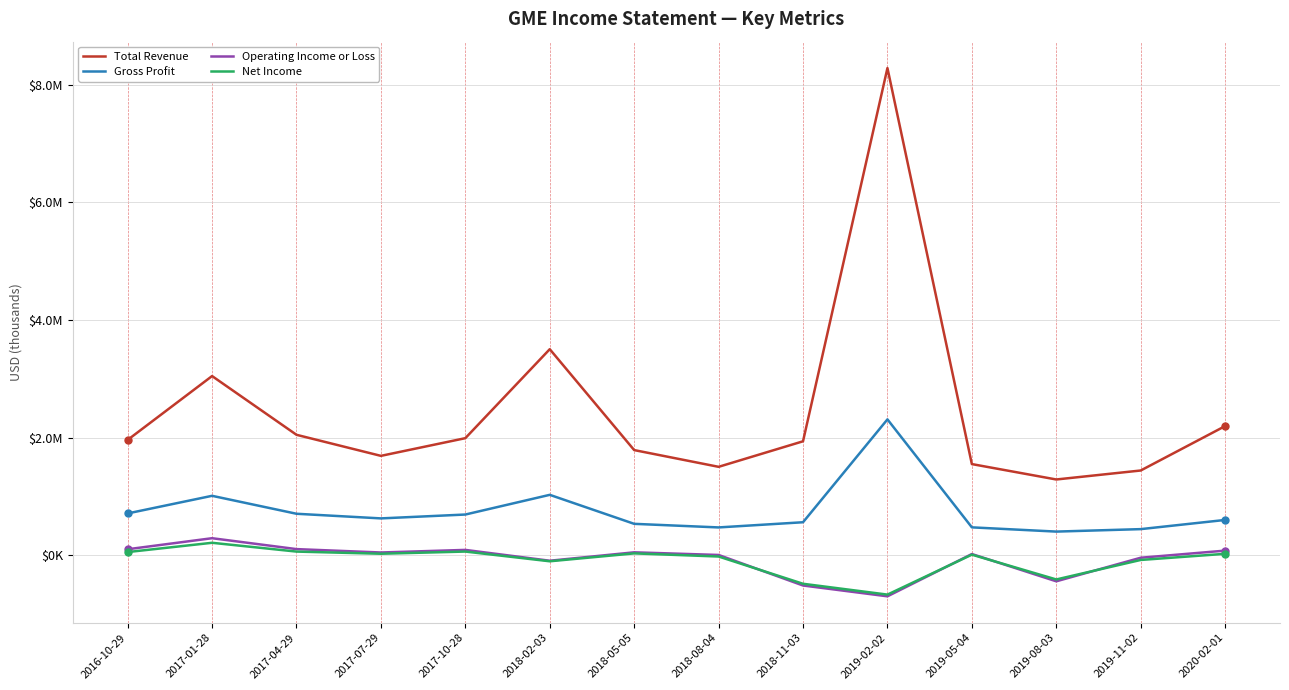

How many data points in Gross Profit are above 623700?

6